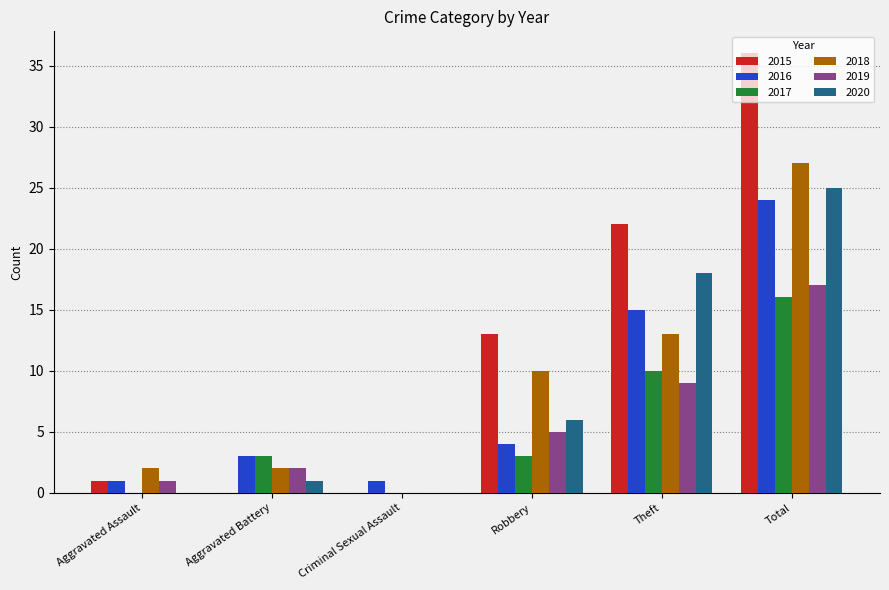

Which series has the largest total across all categories?

2015